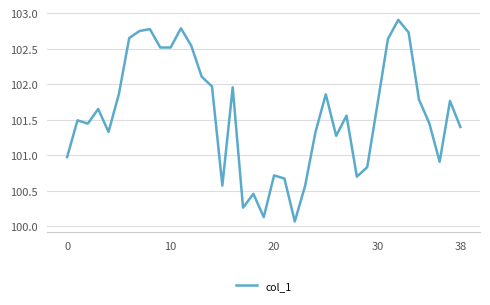

Is this an area chart (filled region under the line)?

No